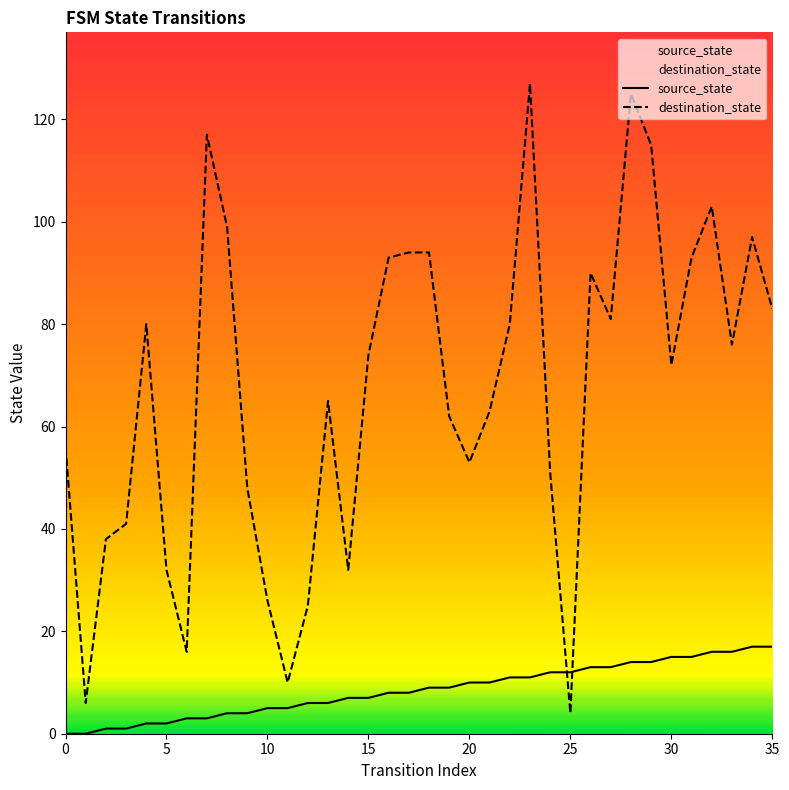

What value does the source_state series have at 13, to the nearest 5?

5